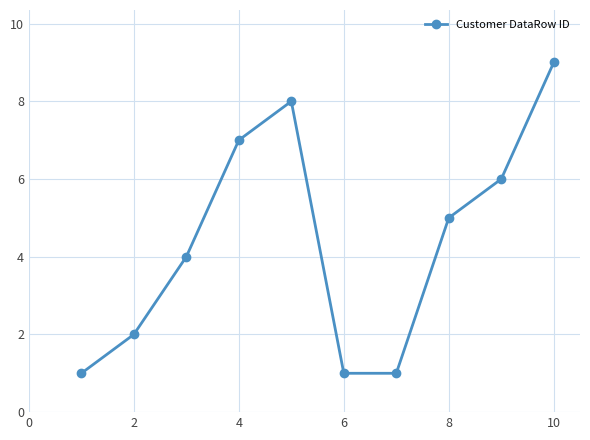

Reading right to left, transcribe all the data shown in this chart.

9	6	5	1	1	8	7	4	2	1